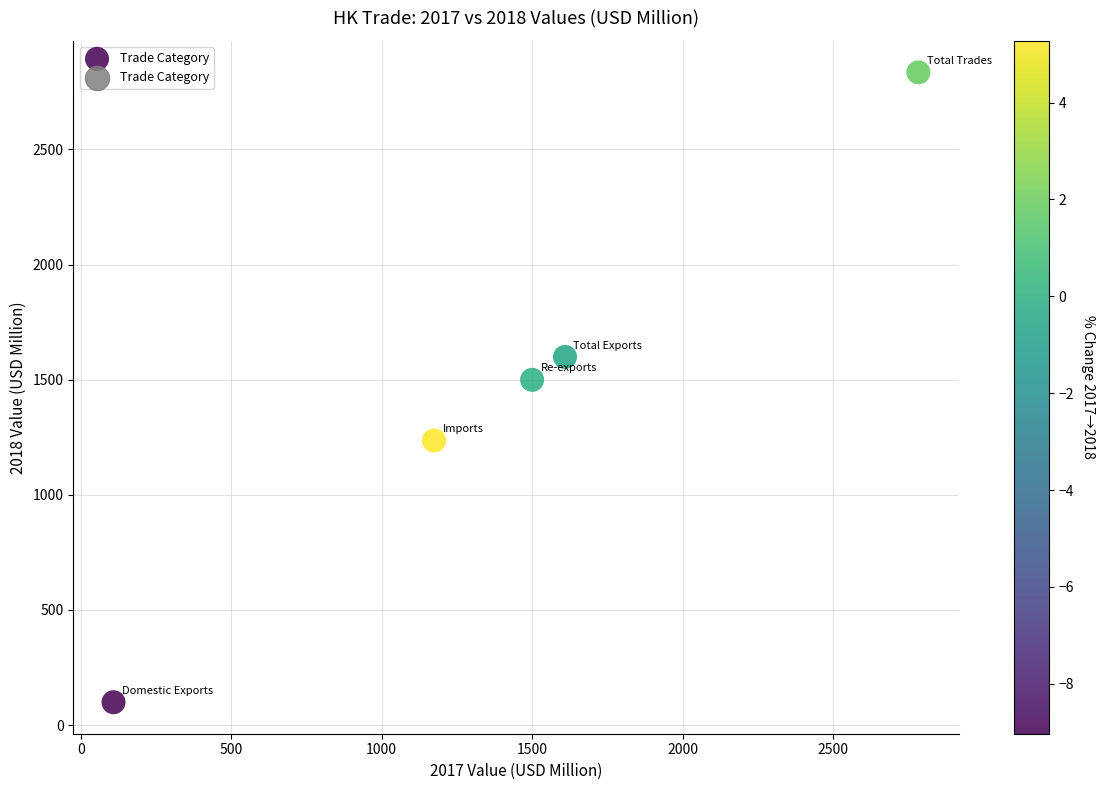

What Y value in the scatter plot is closest to 1466?

1499.3